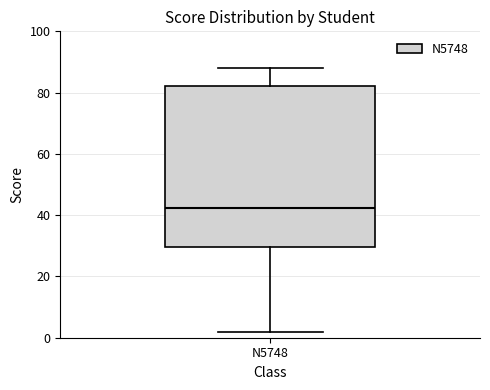

Read this box plot against the y-axis: the position of the median line, the range covered by the box, and the ends of both whiskers. The values are not printed on the chart, so give them approximately, as read against the axis.

median 42, box 30 to 82, whiskers 2 to 88